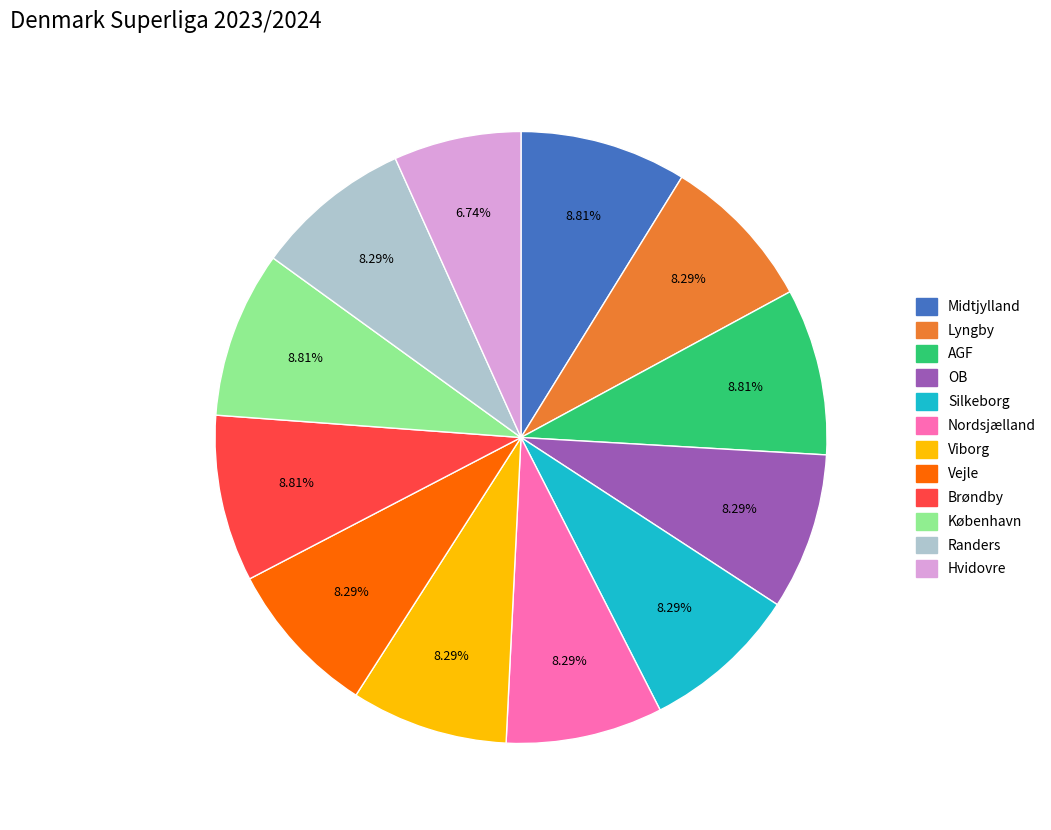

Count the number of slices in the pie.

12